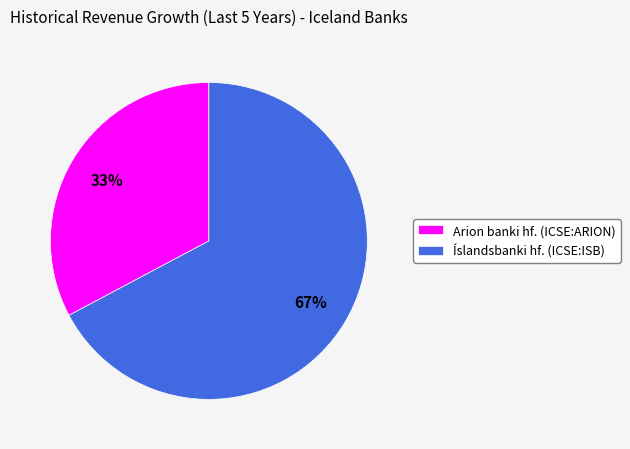

To the nearest percent, what percentage of the pie is Arion banki hf. (ICSE:ARION)?

33%